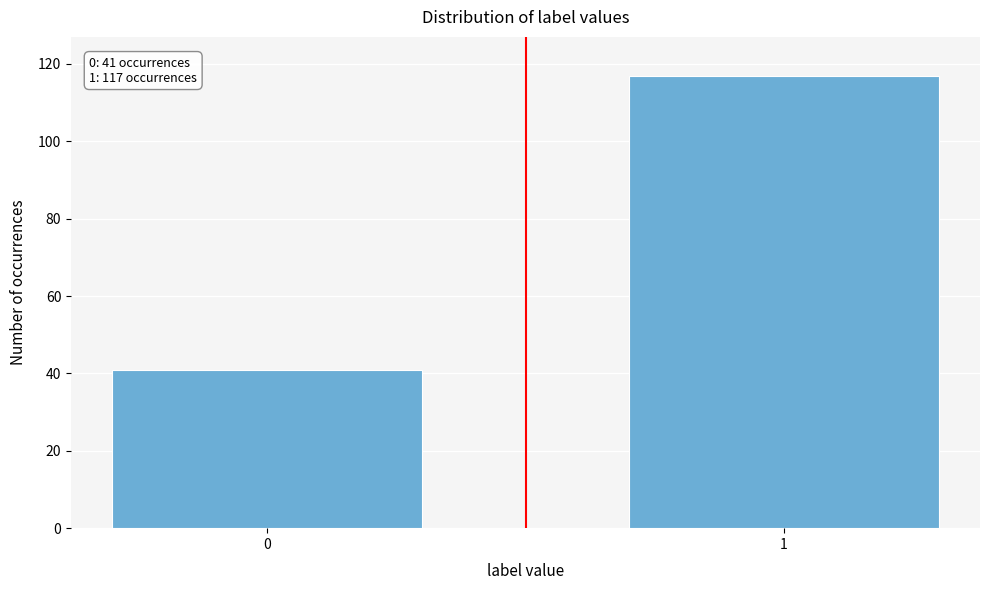

Reading left to right, extract all data points from this chart.

41	117